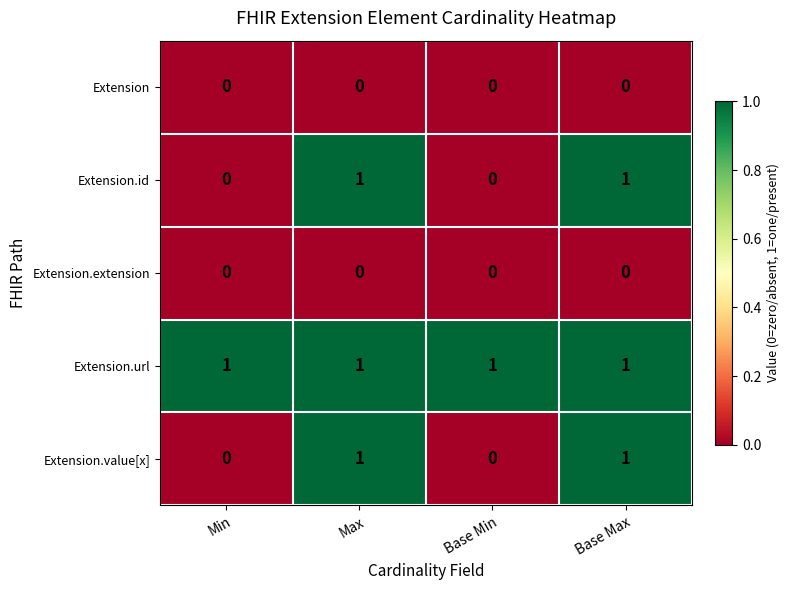

Reading left to right, extract all data points from this chart.

Extension: Min=0	Max=0	Base Min=0	Base Max=0
Extension.id: Min=0	Max=1	Base Min=0	Base Max=1
Extension.extension: Min=0	Max=0	Base Min=0	Base Max=0
Extension.url: Min=1	Max=1	Base Min=1	Base Max=1
Extension.value[x]: Min=0	Max=1	Base Min=0	Base Max=1